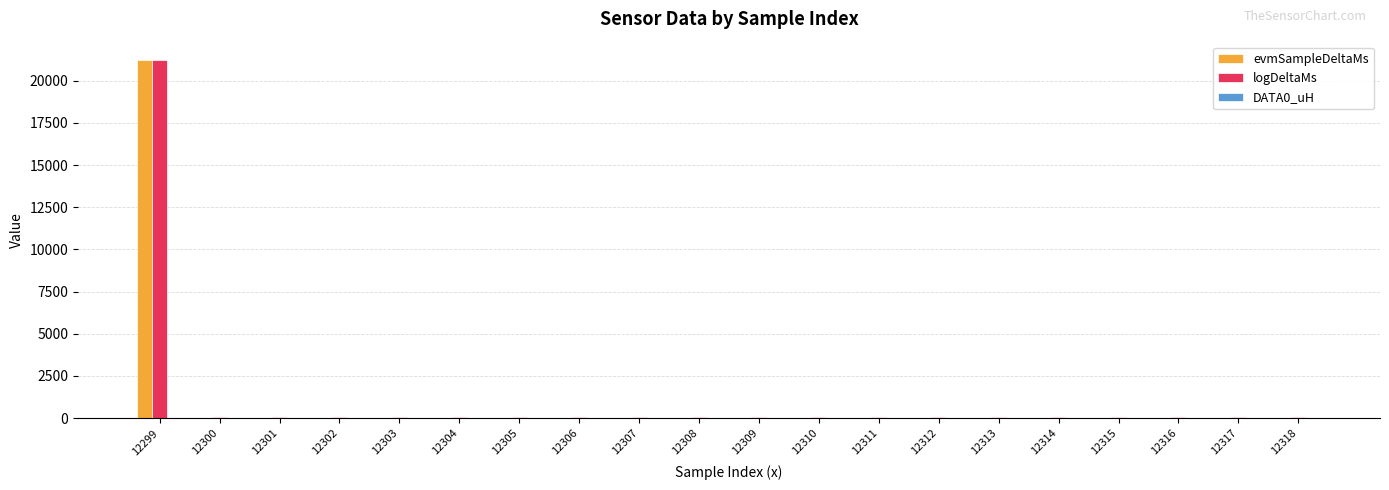

At which category is the sum across all series the highest?

12299